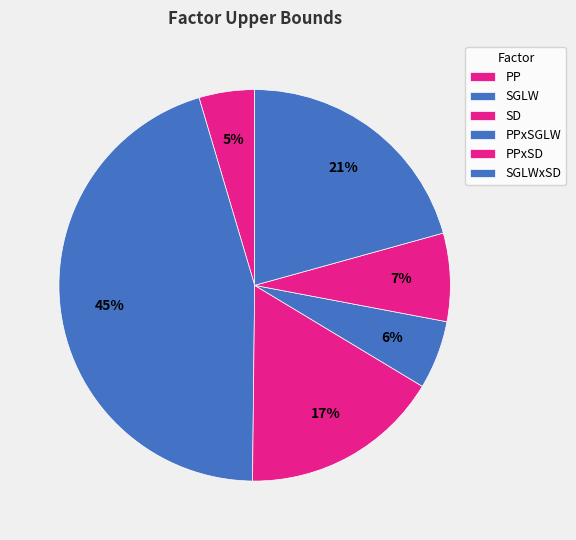

How many slices are in this pie chart?

6